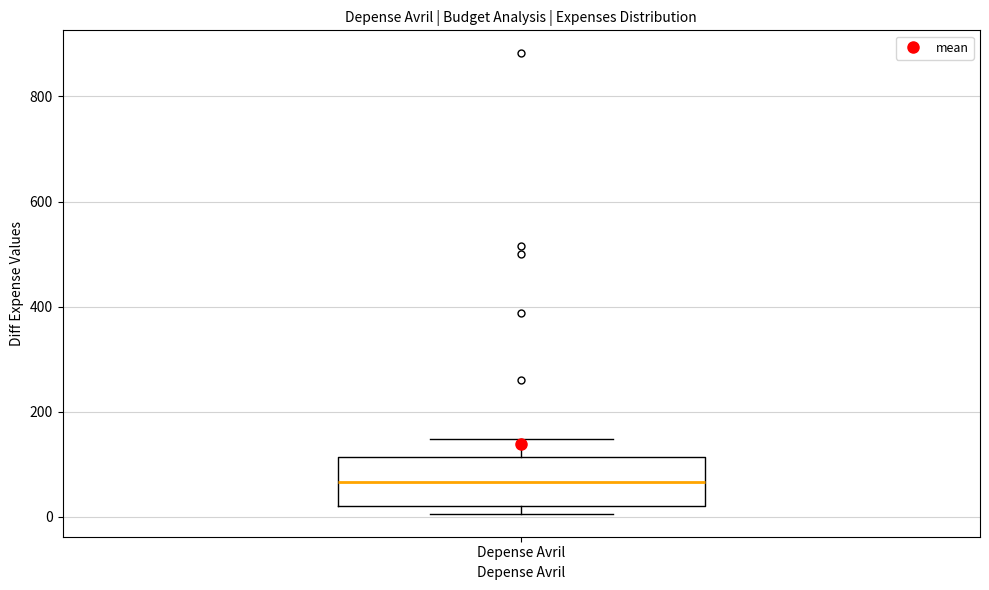

Transcribe this box plot: give where the median line is, the range the box spans, and where the two whiskers end, as read against the y-axis. The values are not printed on the chart, so give them approximately, as read against the axis.

median 60, box 20 to 120, whiskers 0 to 140